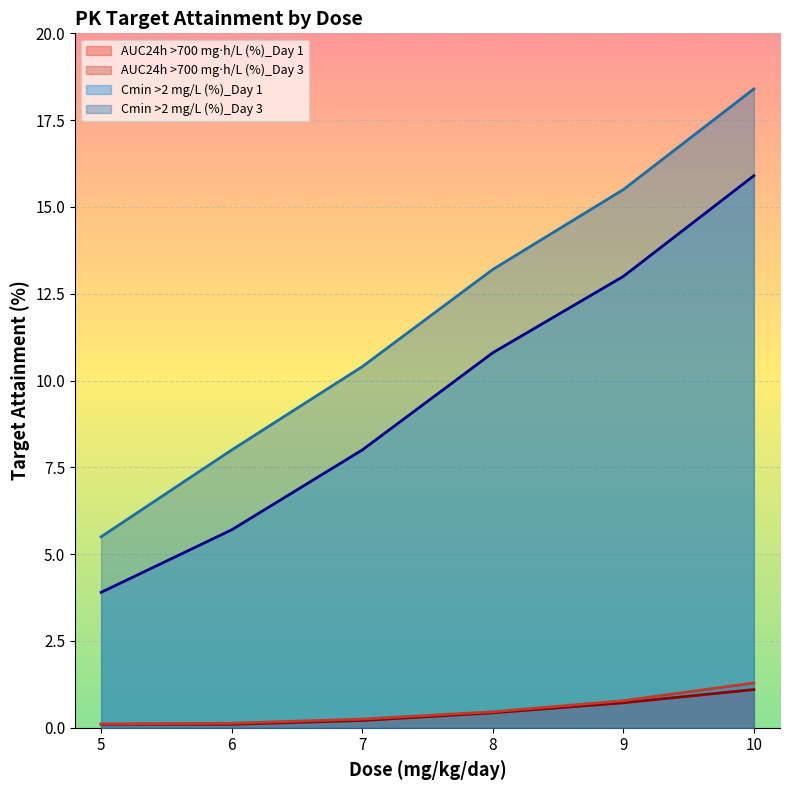

What is the maximum value shown in the chart?

18.4